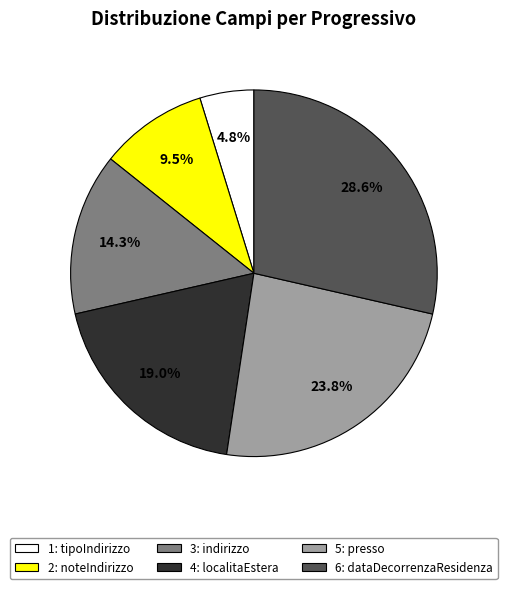

Does any single category account for the majority?

No